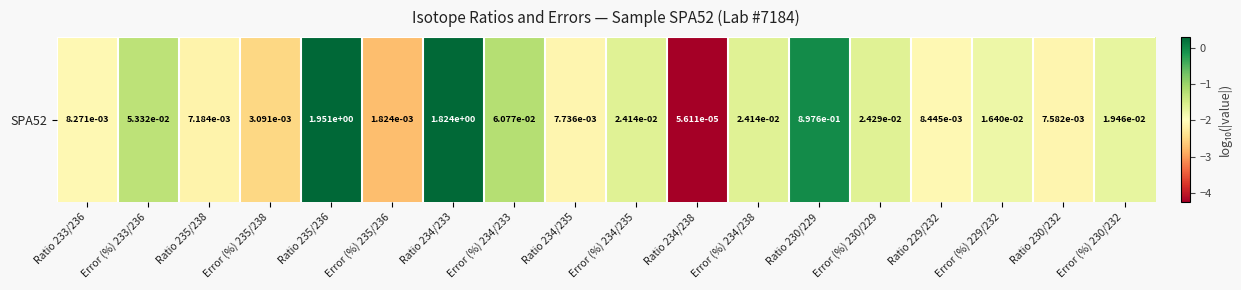

Rank the categories by value from lowest to highest.

Ratio 234/238, Error (%) 235/236, Error (%) 235/238, Ratio 235/238, Ratio 230/232, Ratio 234/235, Ratio 233/236, Ratio 229/232, Error (%) 229/232, Error (%) 230/232, Error (%) 234/235, Error (%) 234/238, Error (%) 230/229, Error (%) 233/236, Error (%) 234/233, Ratio 230/229, Ratio 234/233, Ratio 235/236